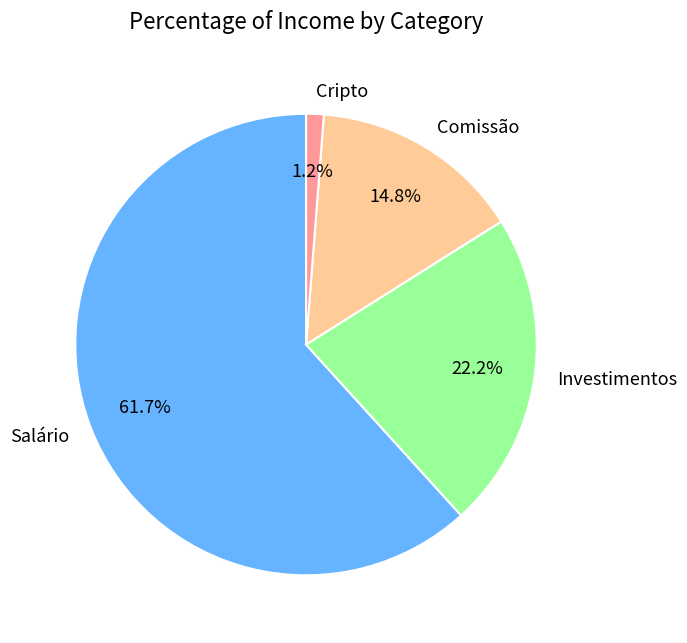

To the nearest percent, what is the difference between the Investimentos and Comissão slice percentages?

7%